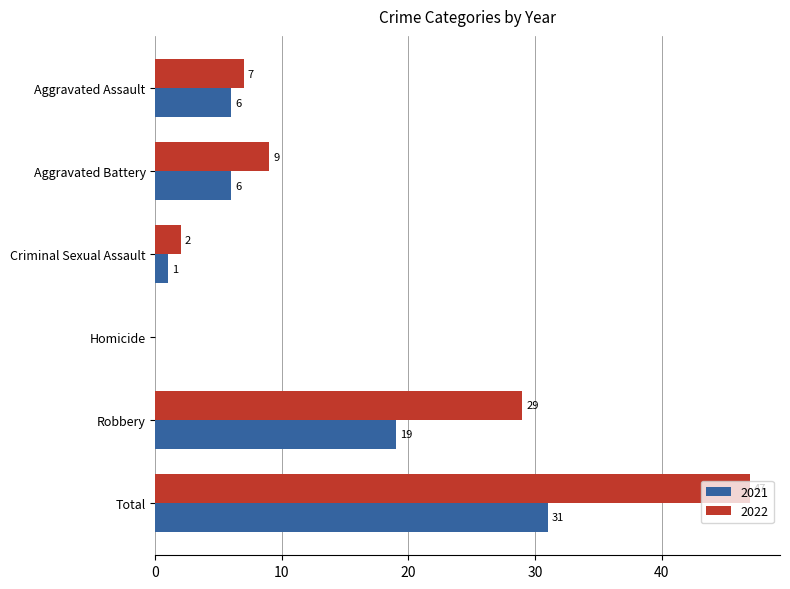

At which label does 2022 reach its peak?

Total